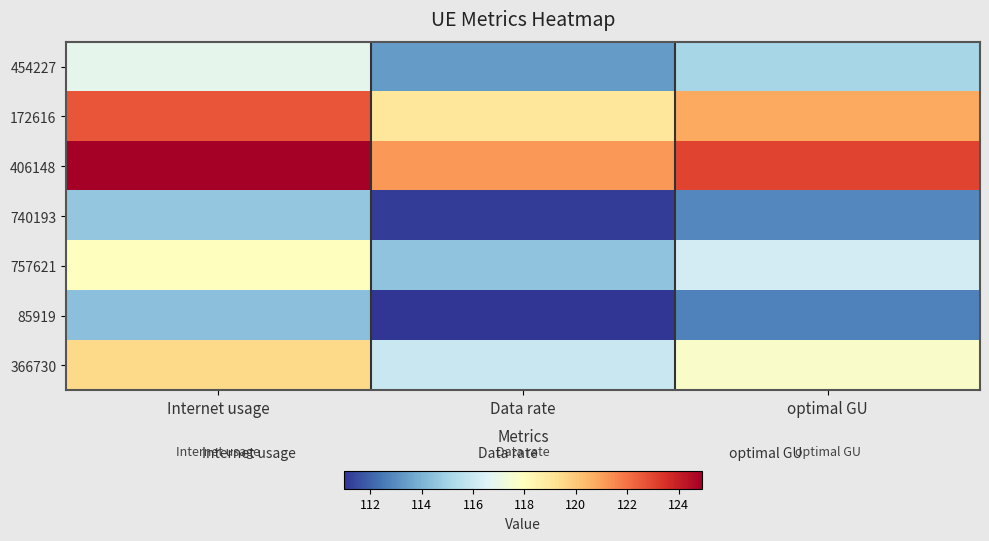

What is the difference between the highest and lowest values at Data rate?

10.2